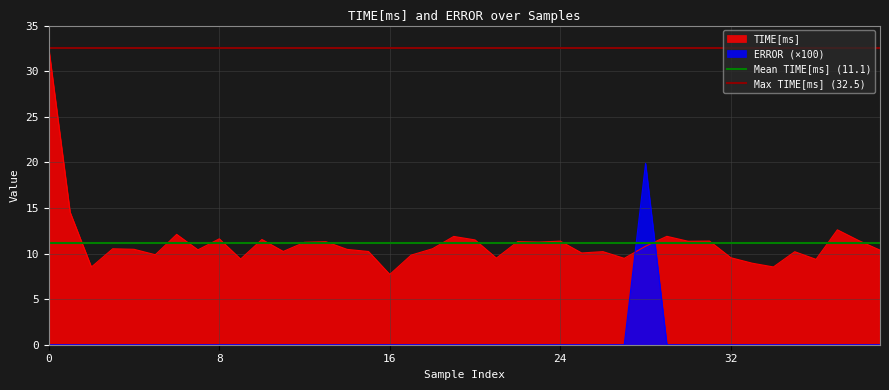

Is it true that TIME[ms] equals 11.9 at 16?

False